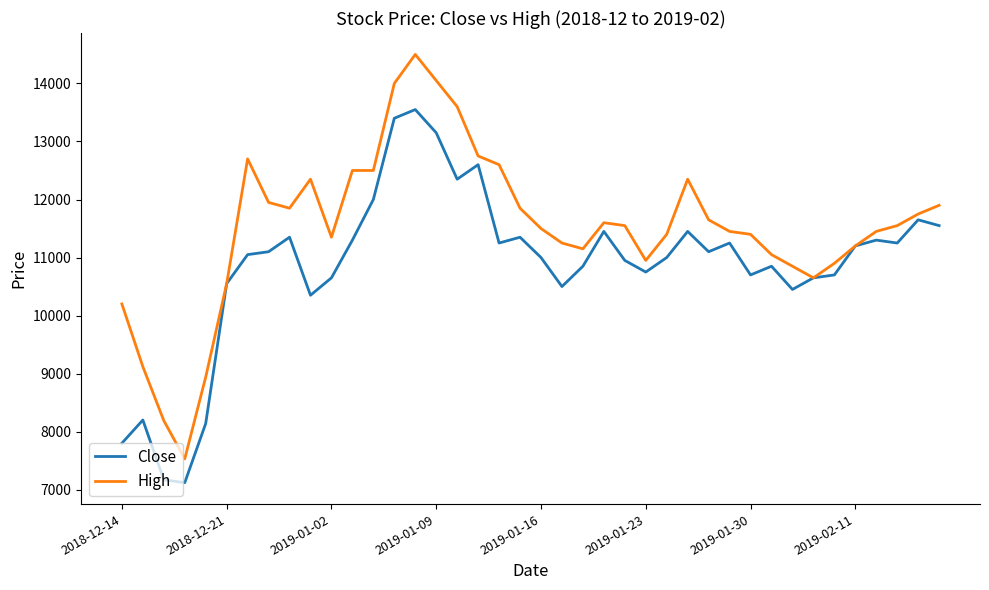

Which series has the largest range (max minus min)?

High